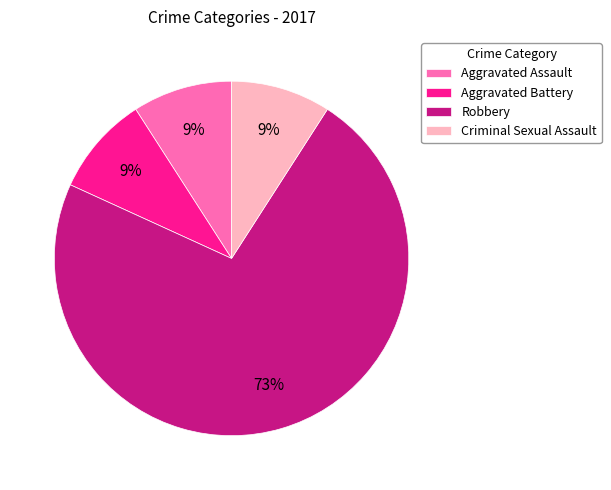

The Robbery slice represents 73% of the pie. True or false?

True